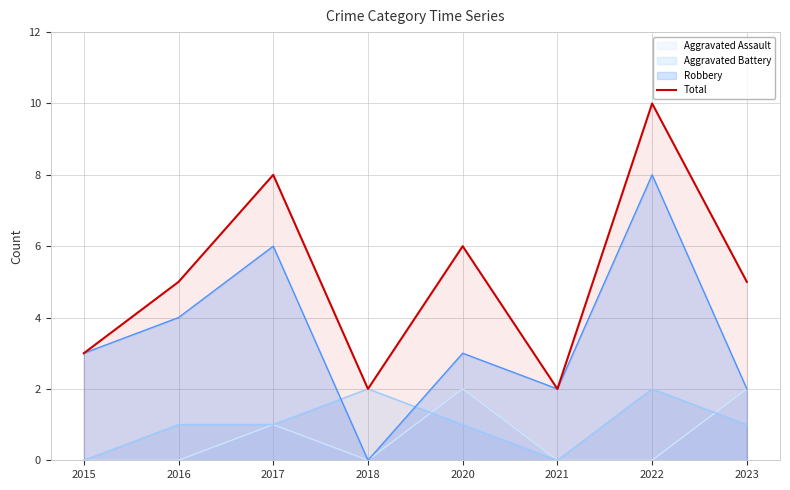

What is the maximum value shown in the chart?

10